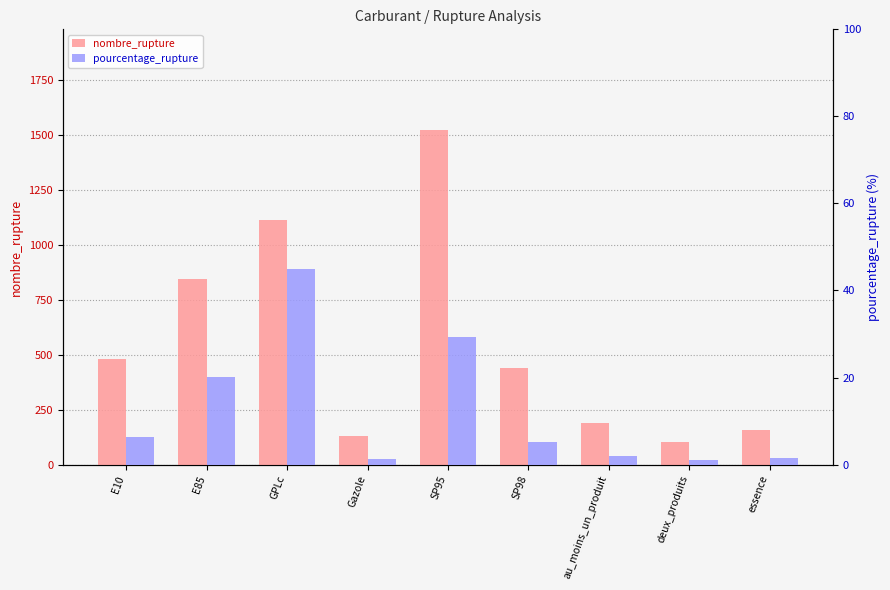

What is the highest value of the pourcentage_rupture series?

44.9